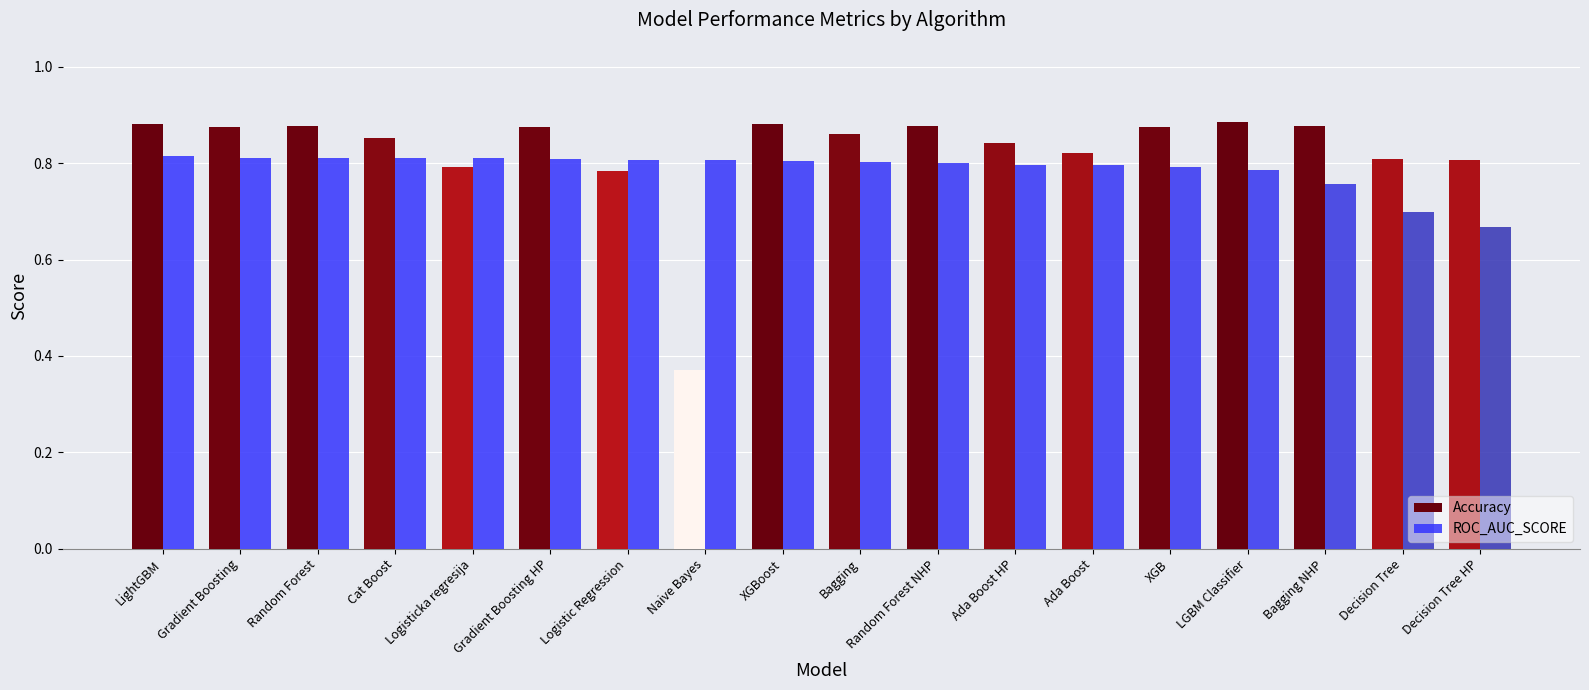

Is the value of ROC_AUC_SCORE at Decision Tree greater than the value of Accuracy at Gradient Boosting?

No